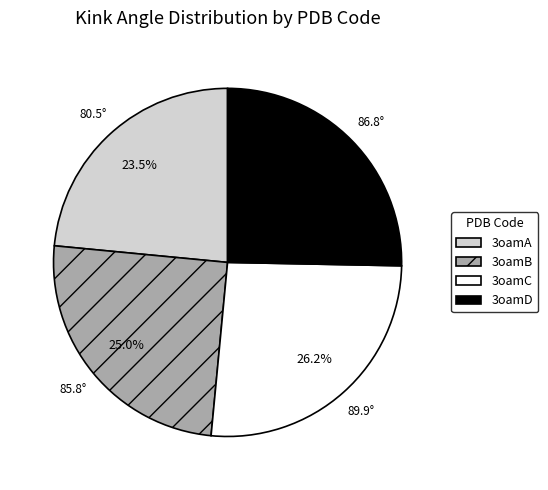

What is the total percentage of 3oamC and 3oamB?

51.2%